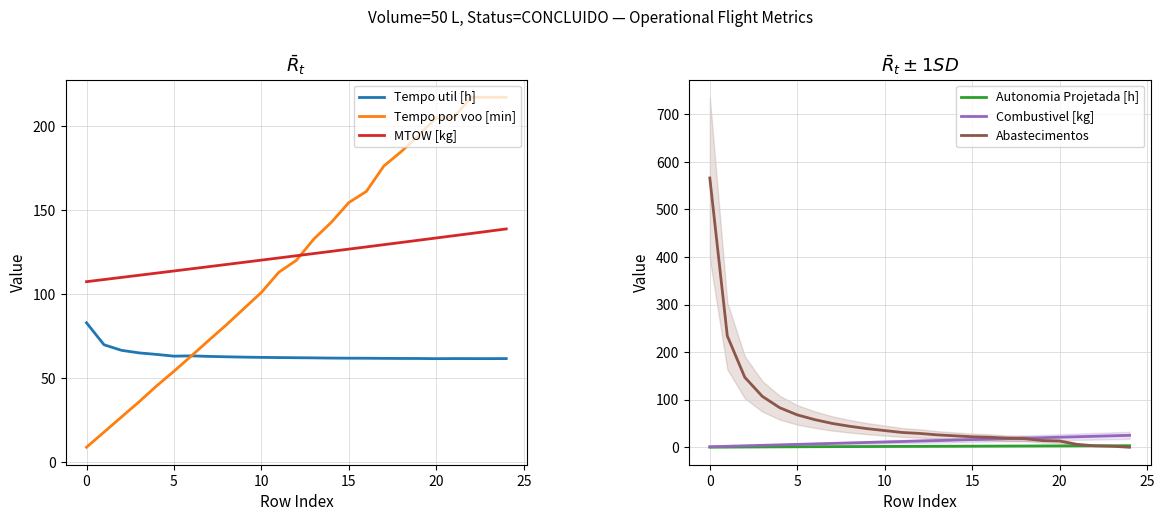

Reading left to right, list all the values displayed in this chart.

Tempo util [h]: 82.9	69.8	66.5	65.0	64.1	63.0	63.2	62.9	62.6	62.5	62.3	62.2	62.1	62.0	61.9	61.8	61.8	61.7	61.6	61.6	61.5	61.6	61.6	61.6	61.6
Tempo por voo [min]: 8.8	17.8	26.8	35.8	45.2	54.0	63.2	72.5	81.7	91.4	101.0	113.1	120.2	132.8	142.8	154.6	161.2	176.3	185.0	194.7	205.1	205.3	217.3	217.3	217.3
MTOW [kg]: 107.4	108.7	110.0	111.2	112.5	113.8	115.1	116.4	117.7	119.0	120.3	121.6	122.9	124.2	125.5	126.8	128.1	129.5	130.8	132.1	133.5	134.8	136.1	137.5	138.8
Autonomia Projetada [h]: 0.2	0.3	0.5	0.6	0.8	0.9	1.1	1.2	1.4	1.5	1.6	1.7	1.9	2.0	2.1	2.2	2.3	2.5	2.6	2.7	2.8	2.9	3.0	3.1	3.2
Combustivel [kg]: 1.0	2.0	3.0	4.0	5.0	6.0	7.0	8.0	9.0	10.0	11.0	12.0	13.0	14.0	15.0	16.0	17.0	18.0	19.0	20.0	21.0	22.0	23.0	24.0	25.0
Abastecimentos: 566.0	234.0	147.0	107.0	83.0	68.0	58.0	50.0	44.0	39.0	35.0	31.0	29.0	26.0	24.0	22.0	21.0	19.0	18.0	14.0	13.0	6.0	3.0	2.0	0.0